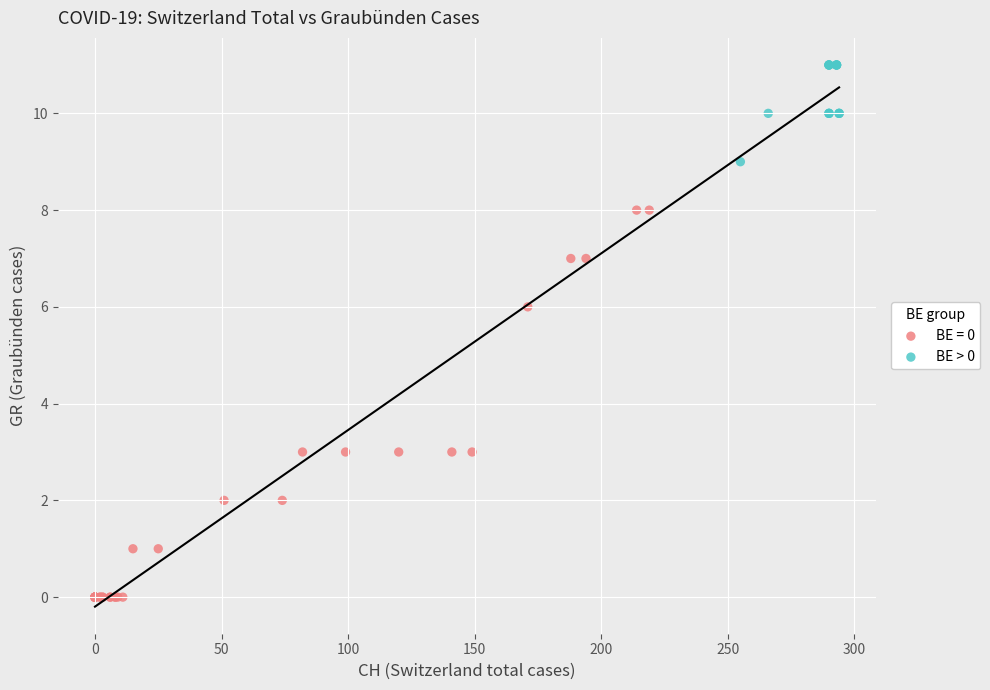

Which series reaches the minimum Y coordinate?

BE = 0